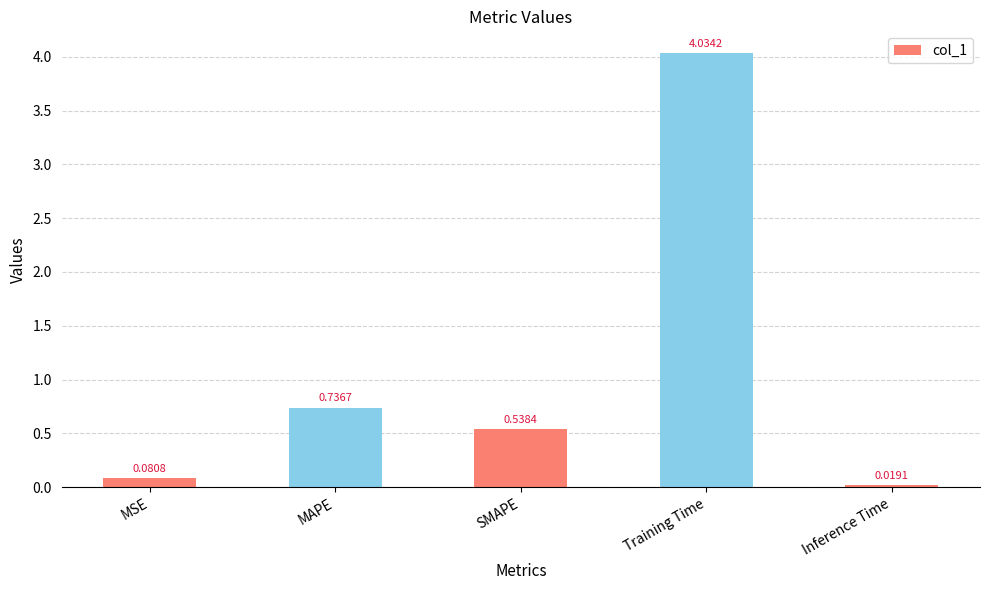

What is the sum of the values at Training Time and Inference Time?

4.1